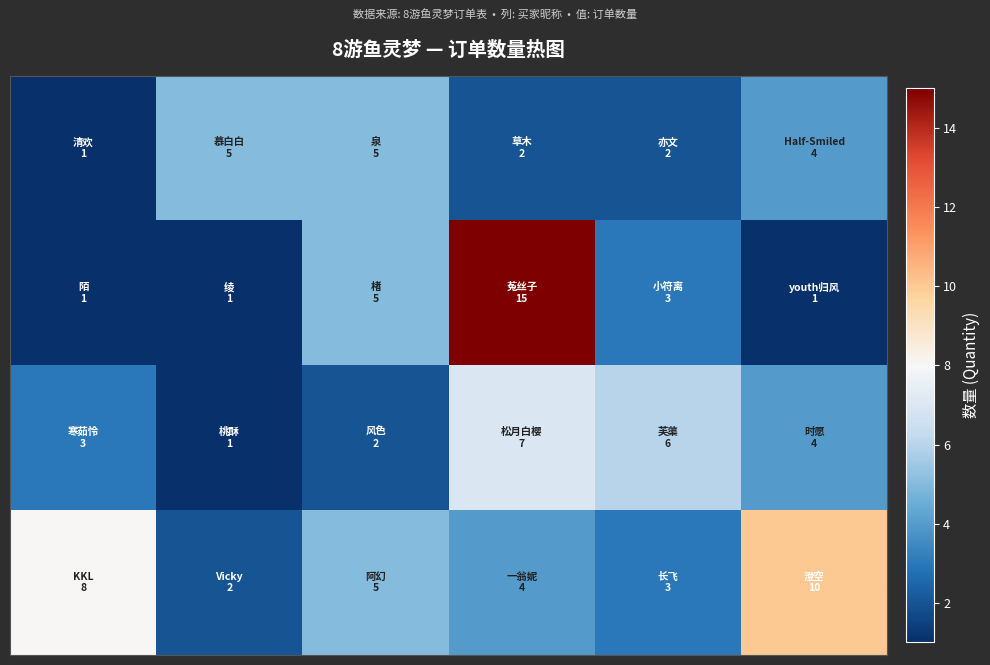

At how many categories does at least one series exceed 10?

1